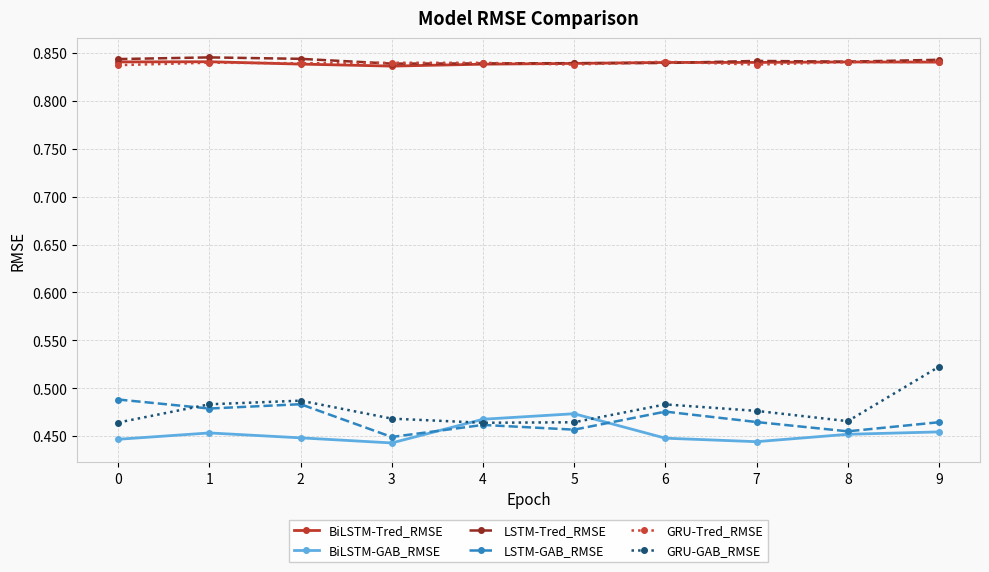

At how many categories does at least one series exceed 0?

10